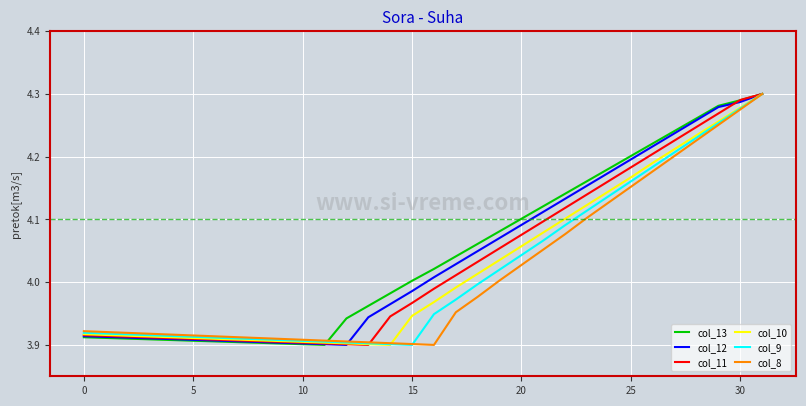

True or false: col_8 and col_12 intersect in this chart.

True